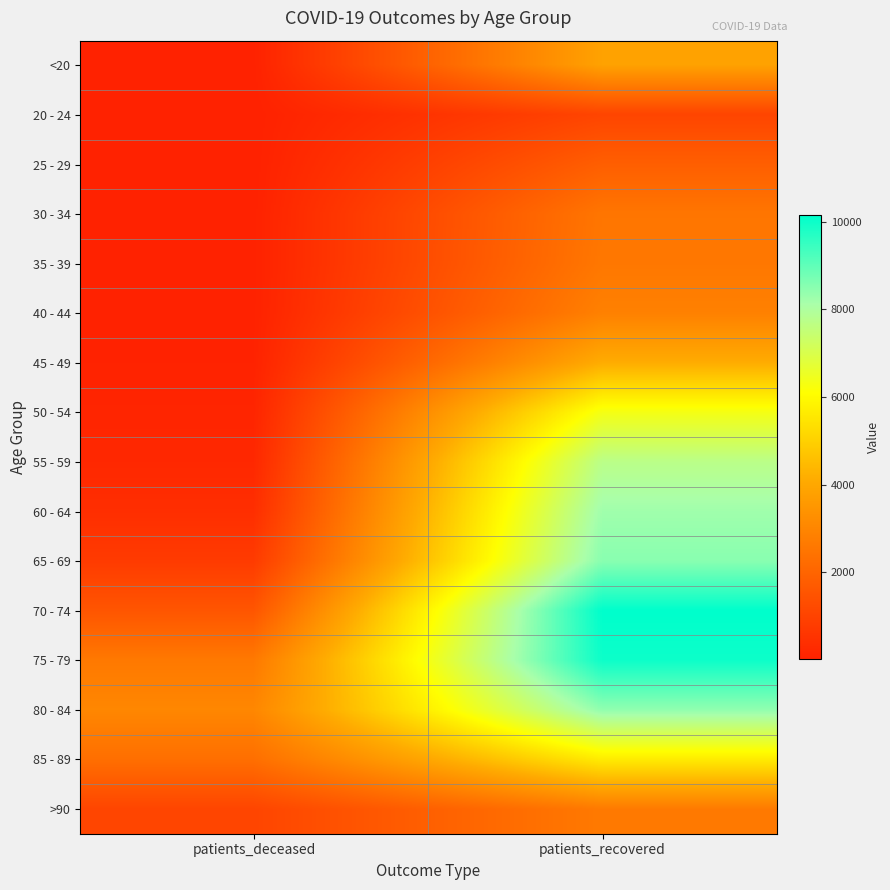

At which category is the sum across all series the highest?

patients_recovered